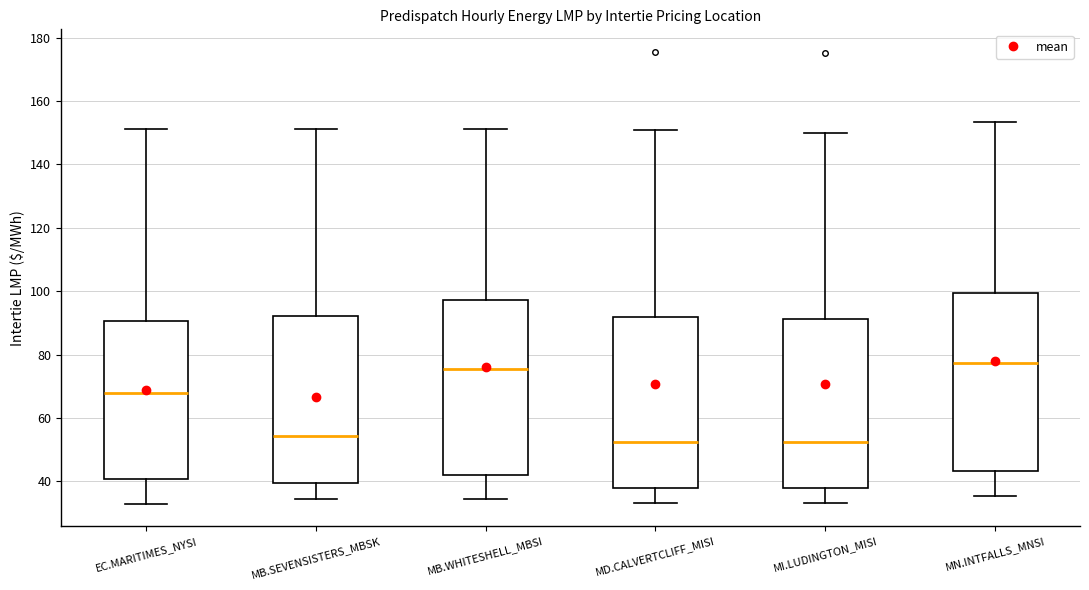

Which box's median line is the highest?

MN.INTFALLS_MNSI